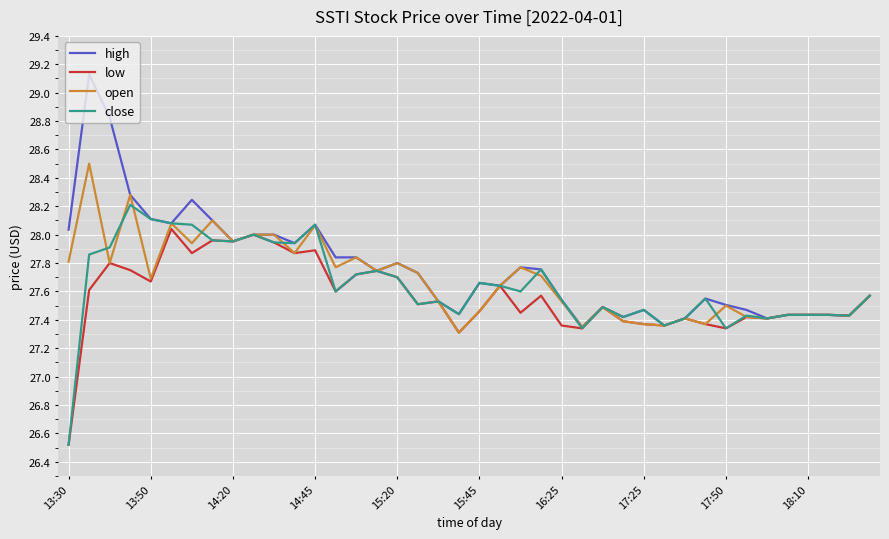

What is the minimum value shown in the chart?

26.5